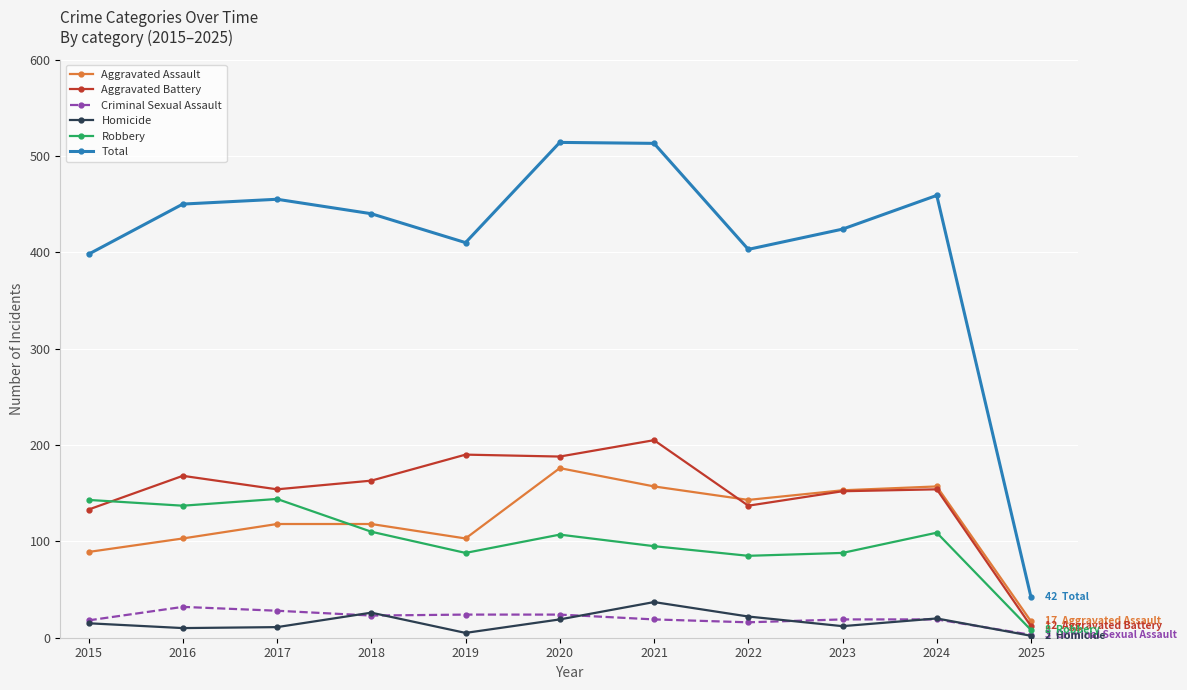

List the series in order of their peak value, highest first.

Total, Aggravated Battery, Aggravated Assault, Robbery, Homicide, Criminal Sexual Assault